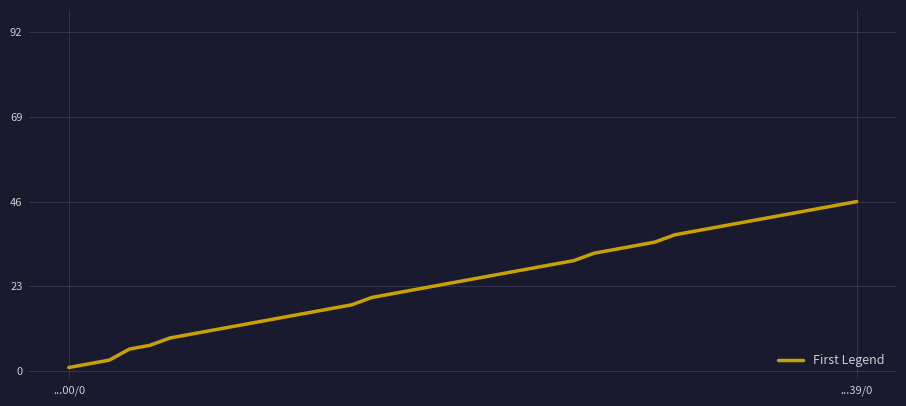

How many categories are shown in the chart?

40